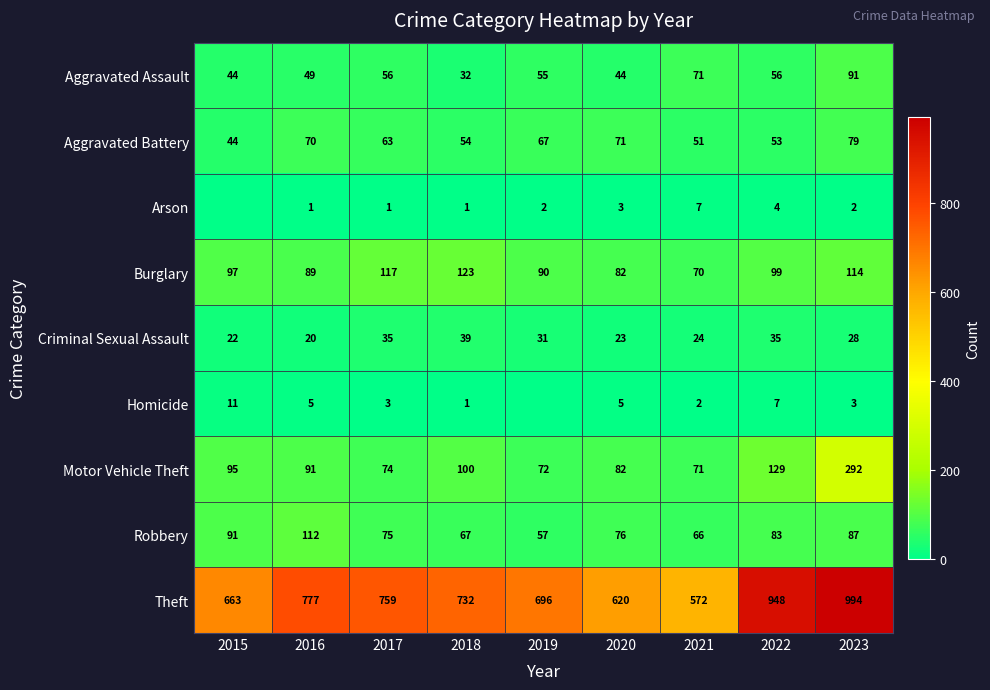

What is the sum of the Aggravated Battery values at 2017 and 2023?

142